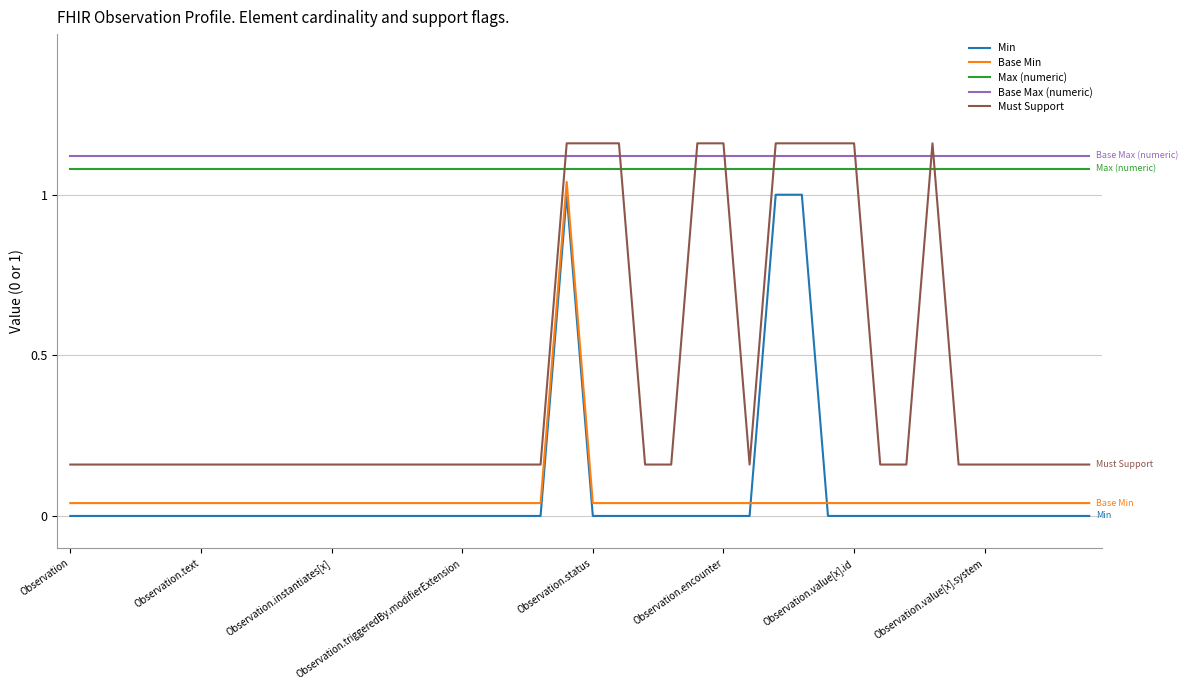

True or false: Min and Must Support intersect in this chart.

False